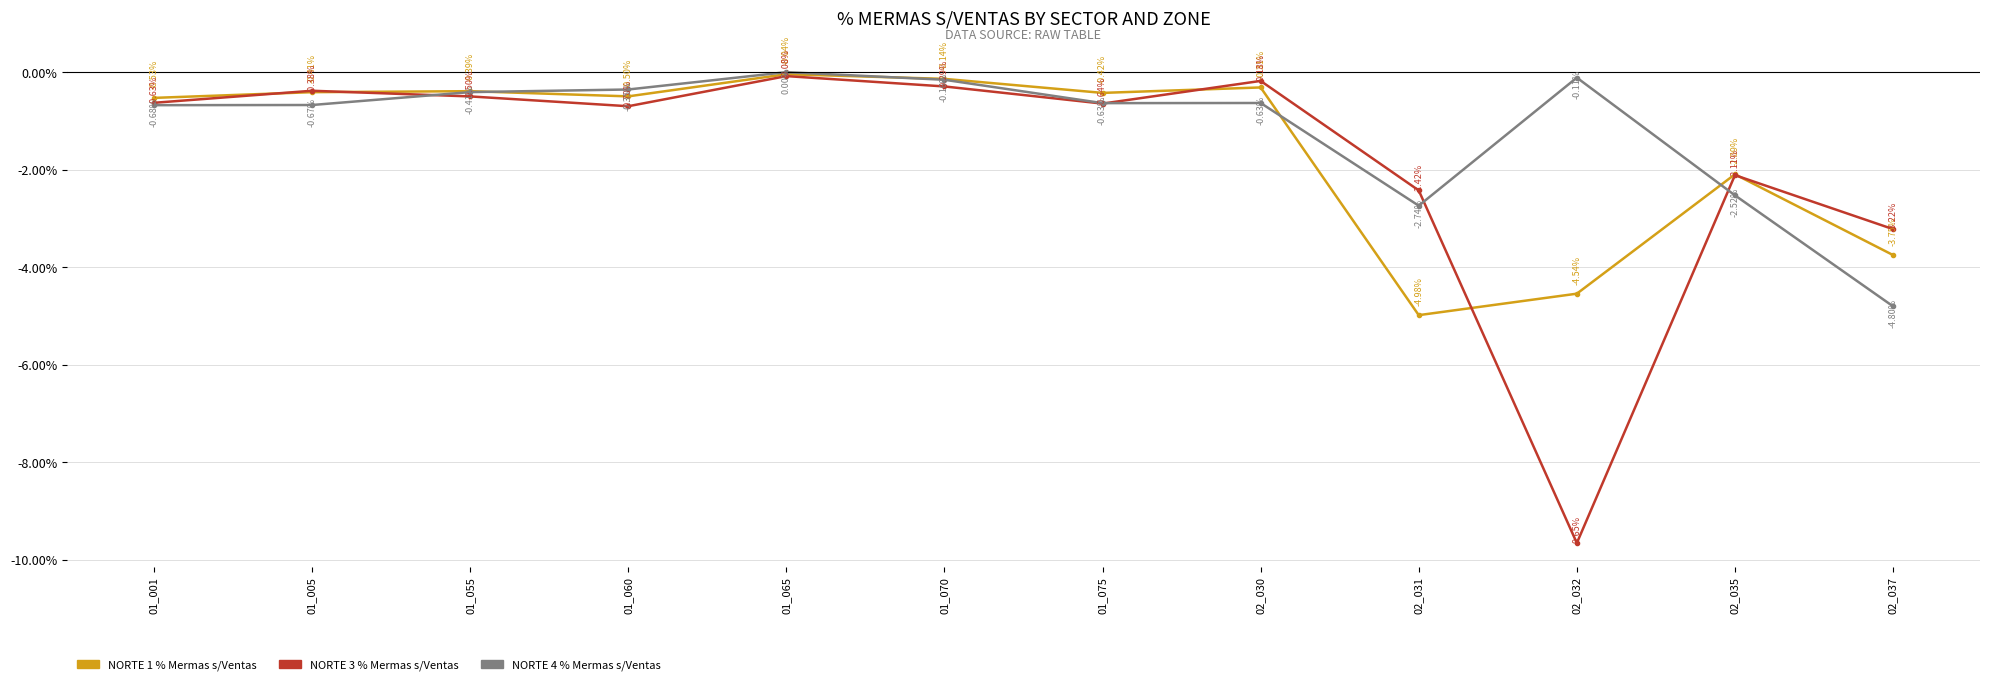

How many interior local peaks does the NORTE 3 % Mermas s/Ventas series have?

4